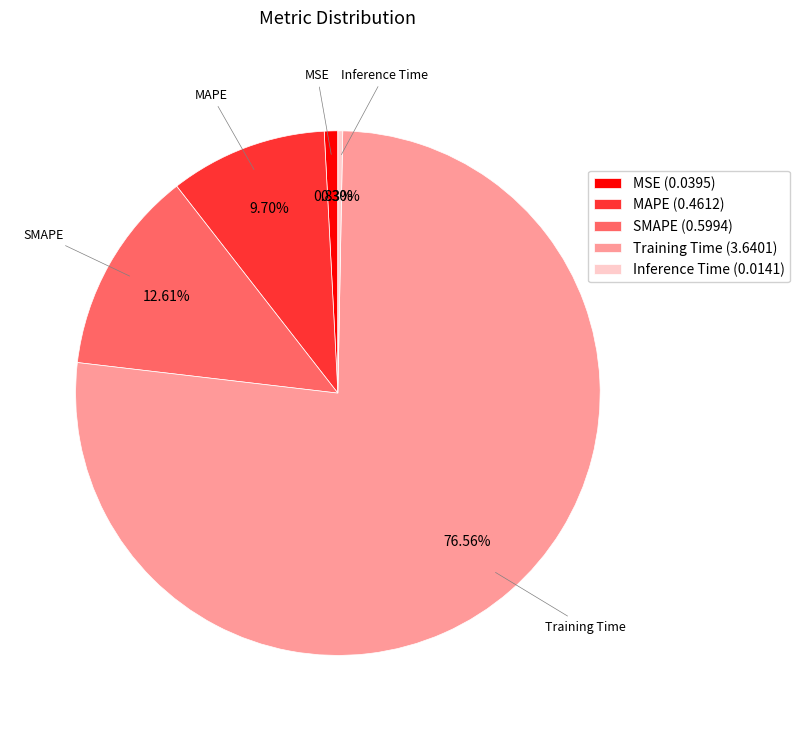

True or false: MAPE accounts for 10% of the total.

True